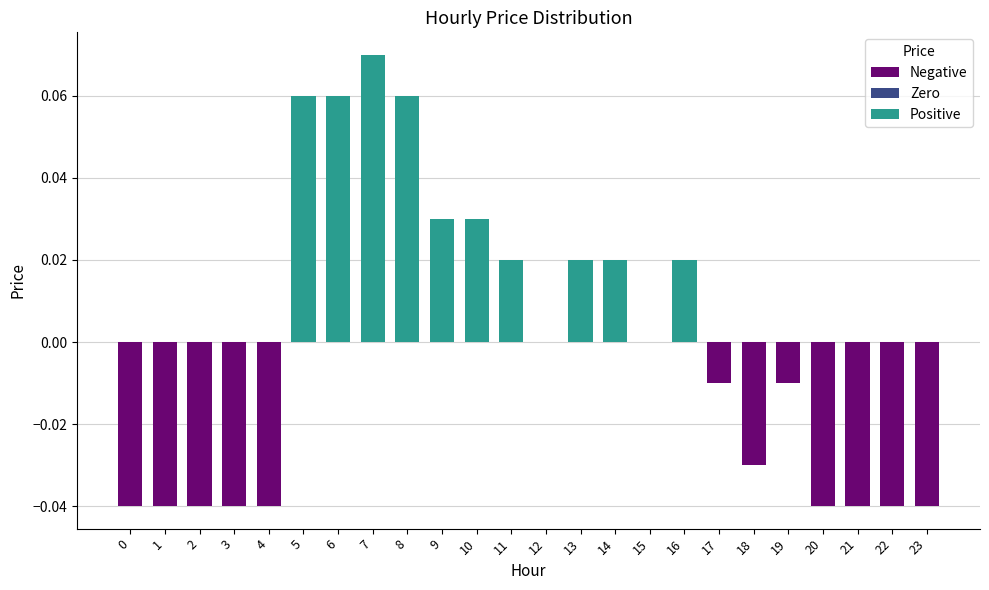

How many distinct data groups are displayed?

1